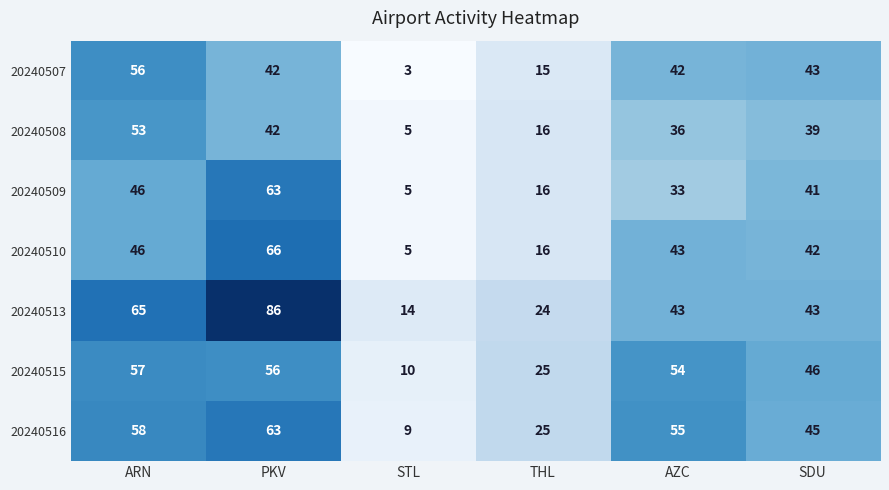

At how many categories does at least one series exceed 33?

4